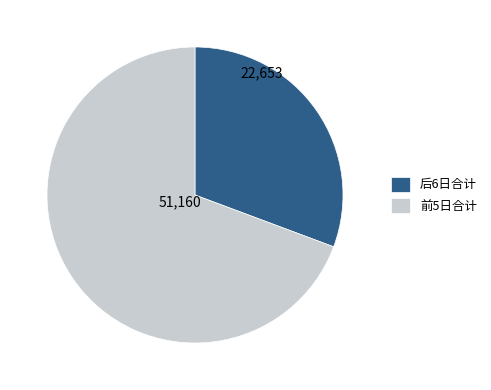

Which category accounts for the majority?

前5日合计